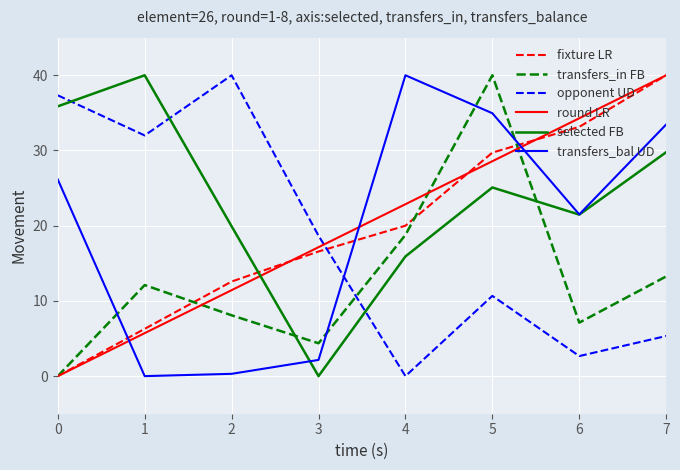

The value of selected FB at 7 is 40.1. True or false?

False